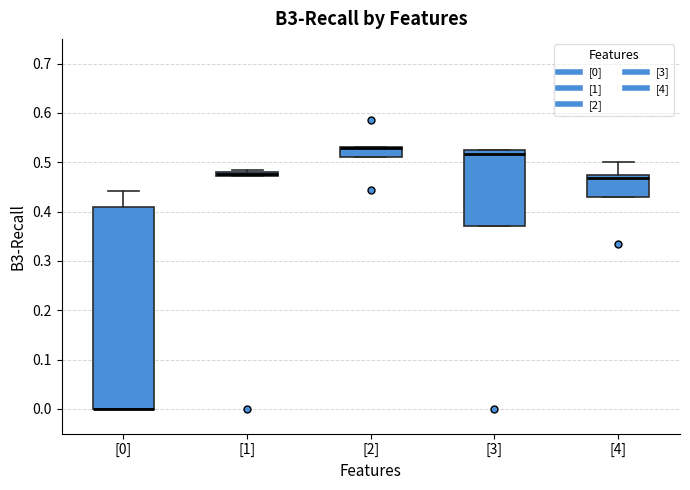

Comparing the boxes themselves (not the whiskers), which one is the tallest?

[0]